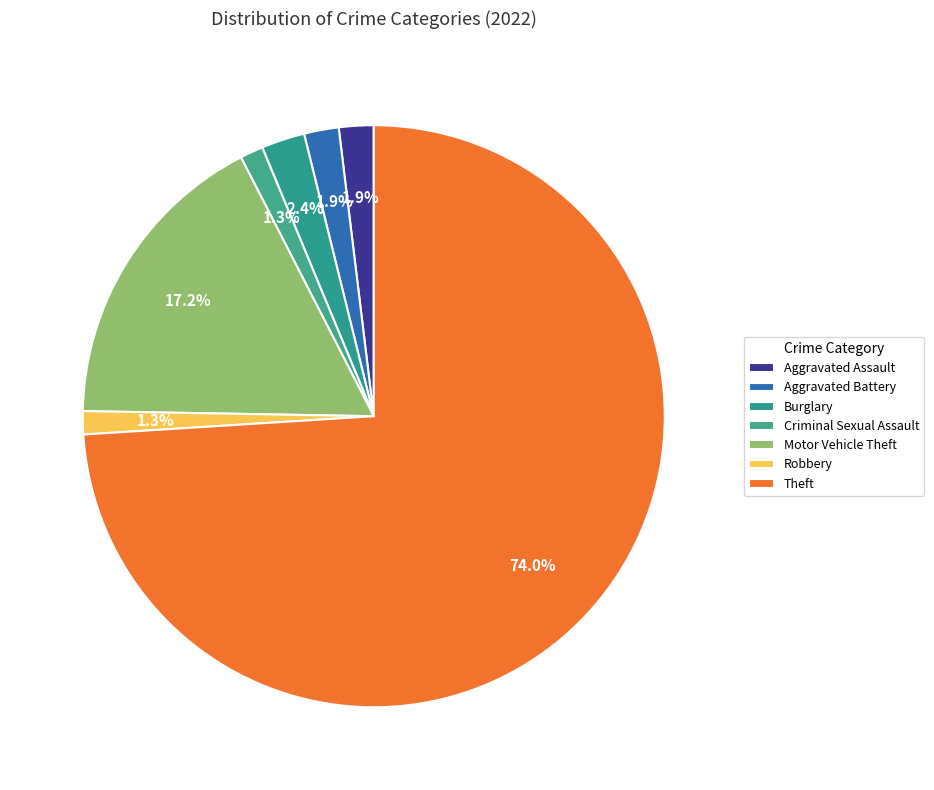

Count the number of slices in the pie.

7